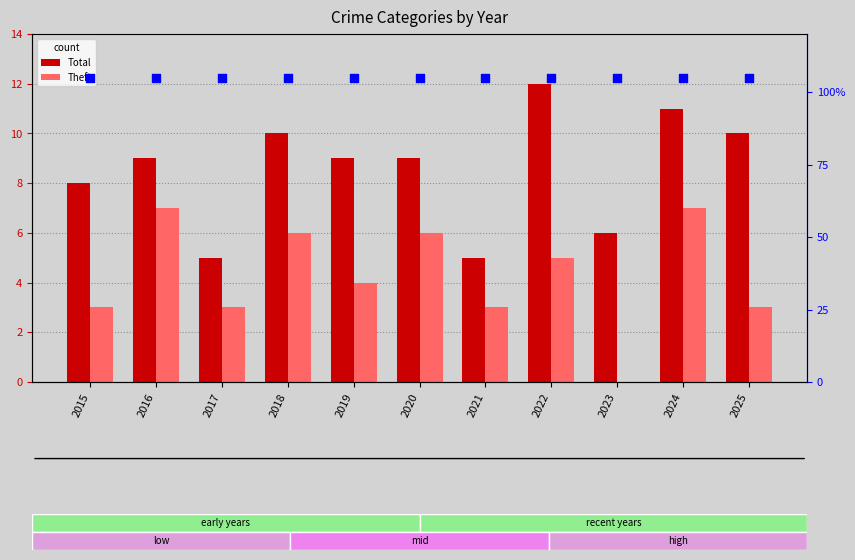

At which category is the sum across all series the highest?

2024